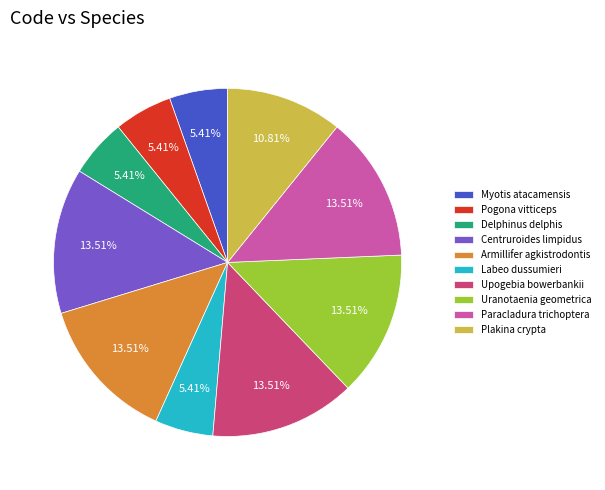

Is there a majority slice in this chart?

No